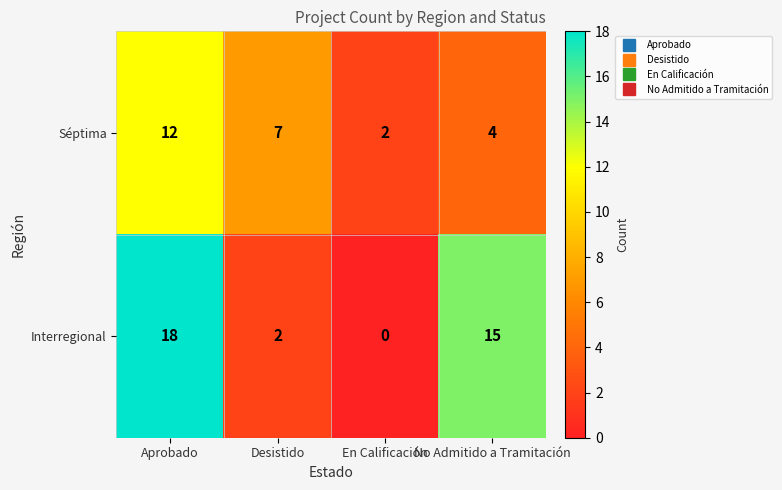

What is the difference between the Interregional values at No Admitido a Tramitación and Aprobado?

3